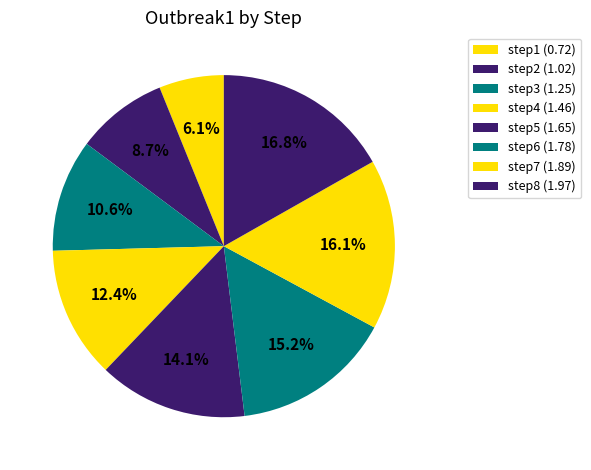

Rank the categories by value from lowest to highest.

step1, step2, step3, step4, step5, step6, step7, step8